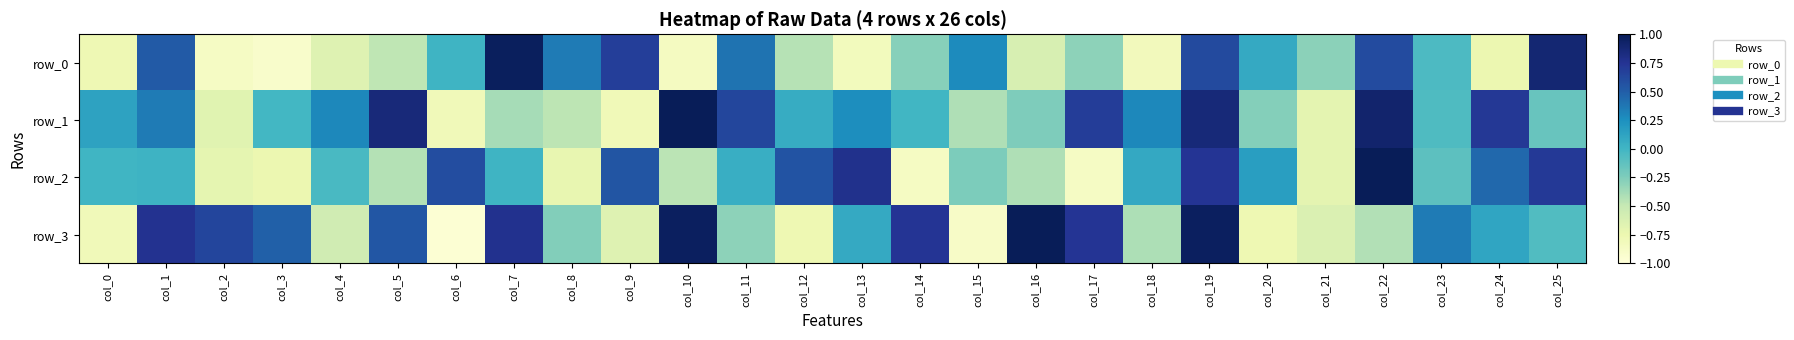

Which label corresponds to the largest value in the chart?

col_16